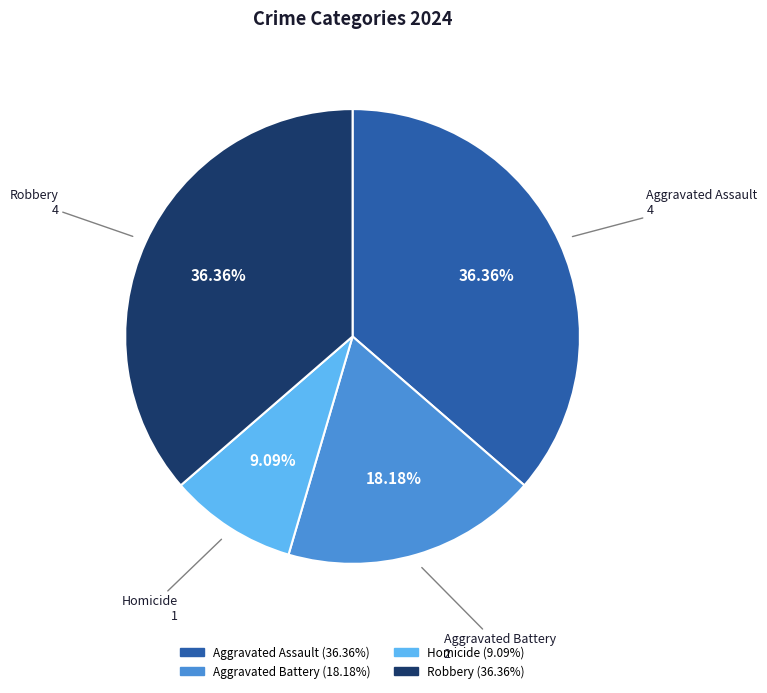

True or false: Aggravated Assault accounts for 36% of the total.

True